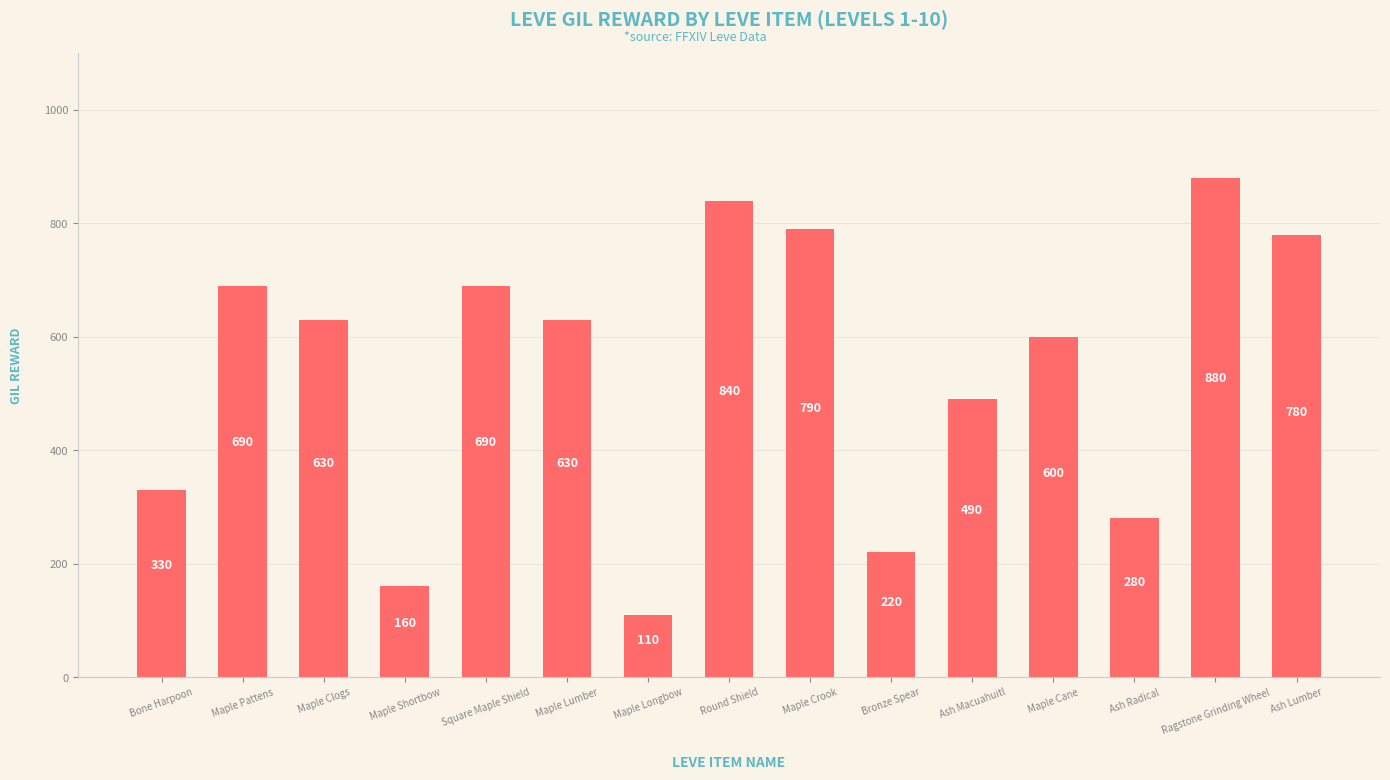

How many bars are there in total?

15